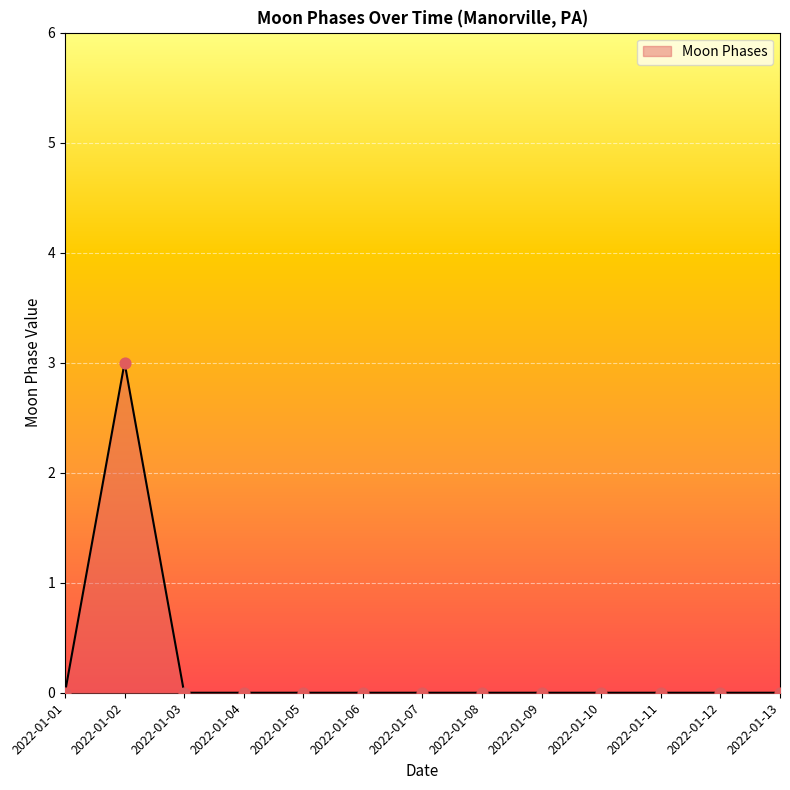

Is it true that the value at 2022-01-10 is -2?

False